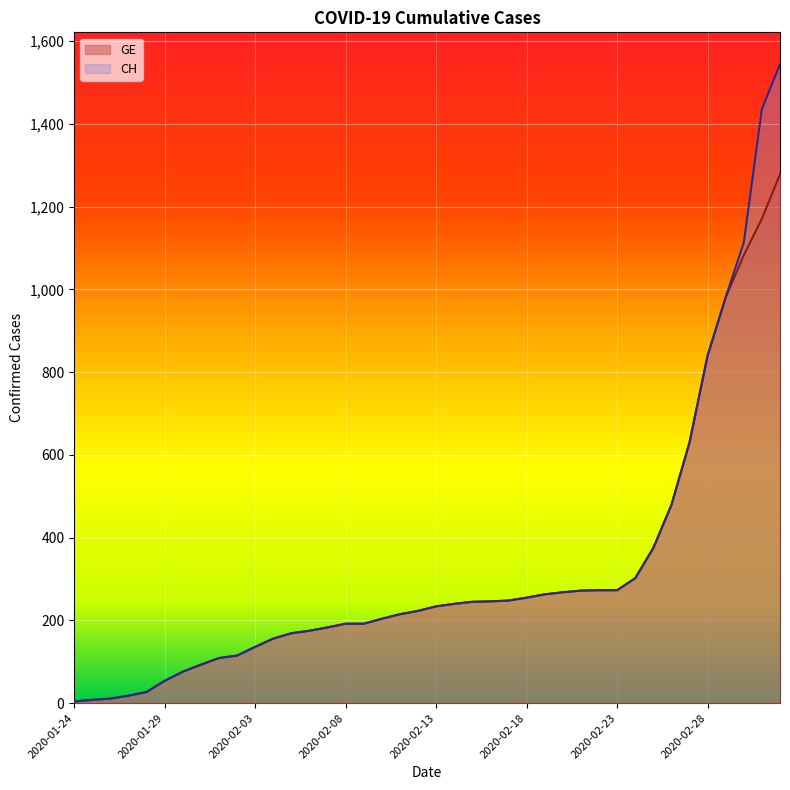

Read the CH value at 2020-02-18, to the nearest 50.

250